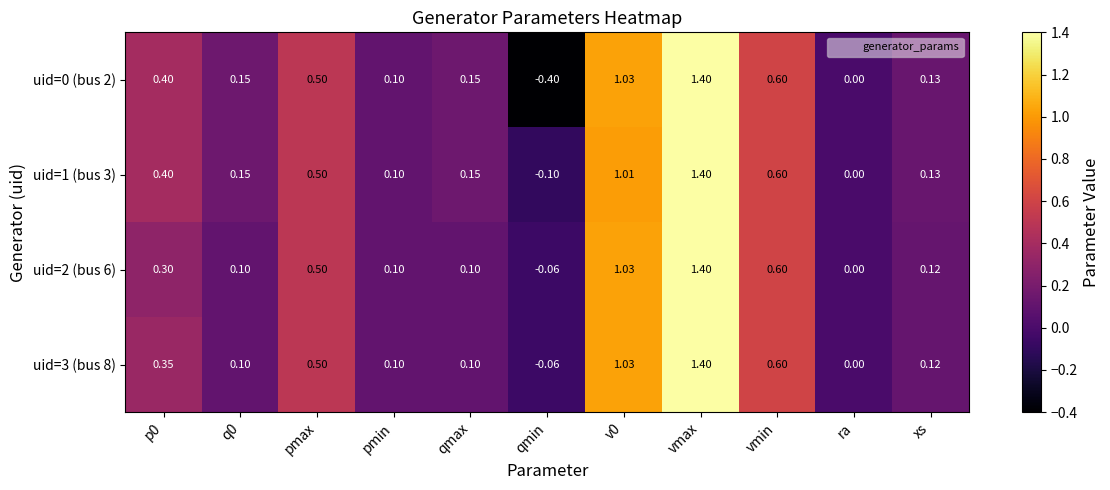

Which category has the highest value across all series?

vmax